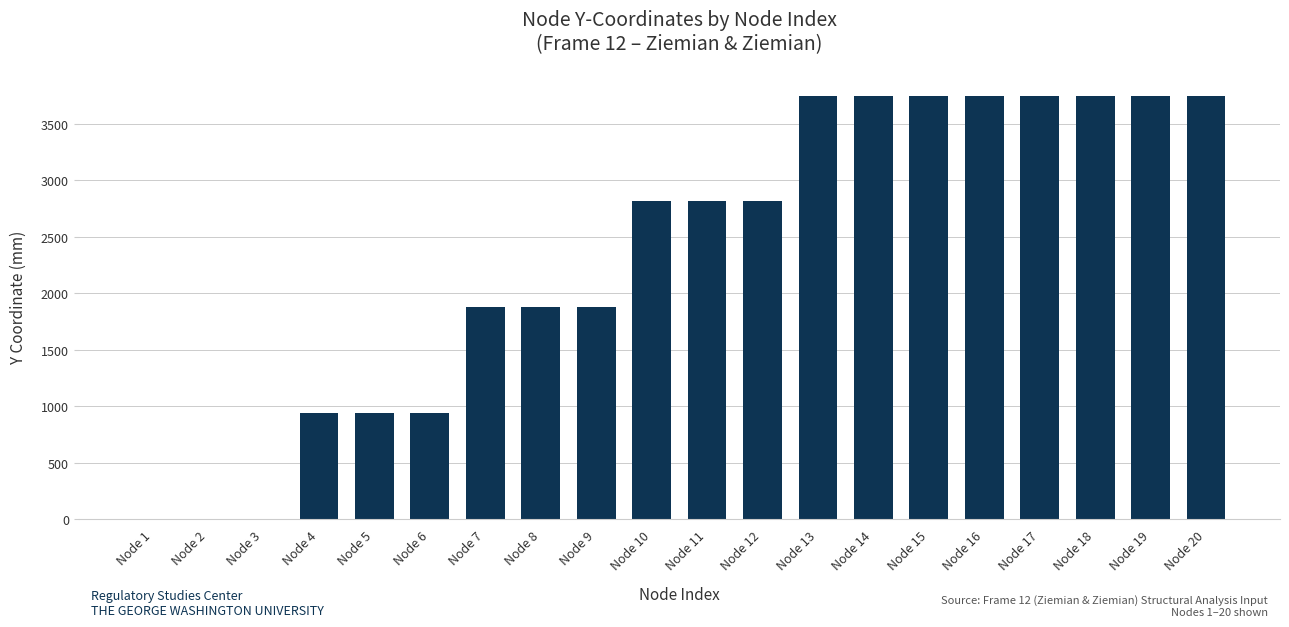

The value at Node 3 is 1231.5. True or false?

False